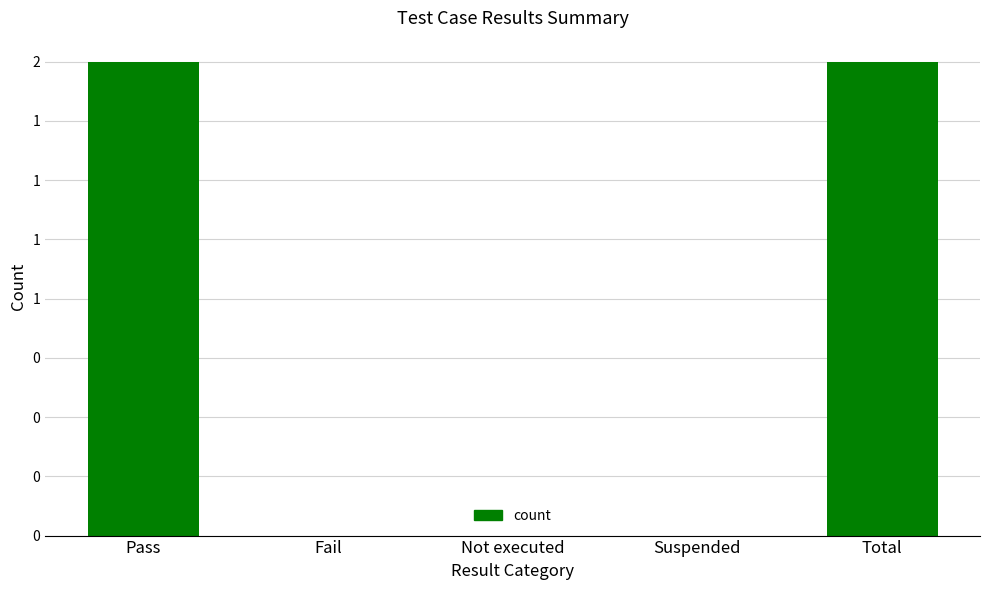

List the labels in order of value, largest first.

Pass, Total, Fail, Not executed, Suspended